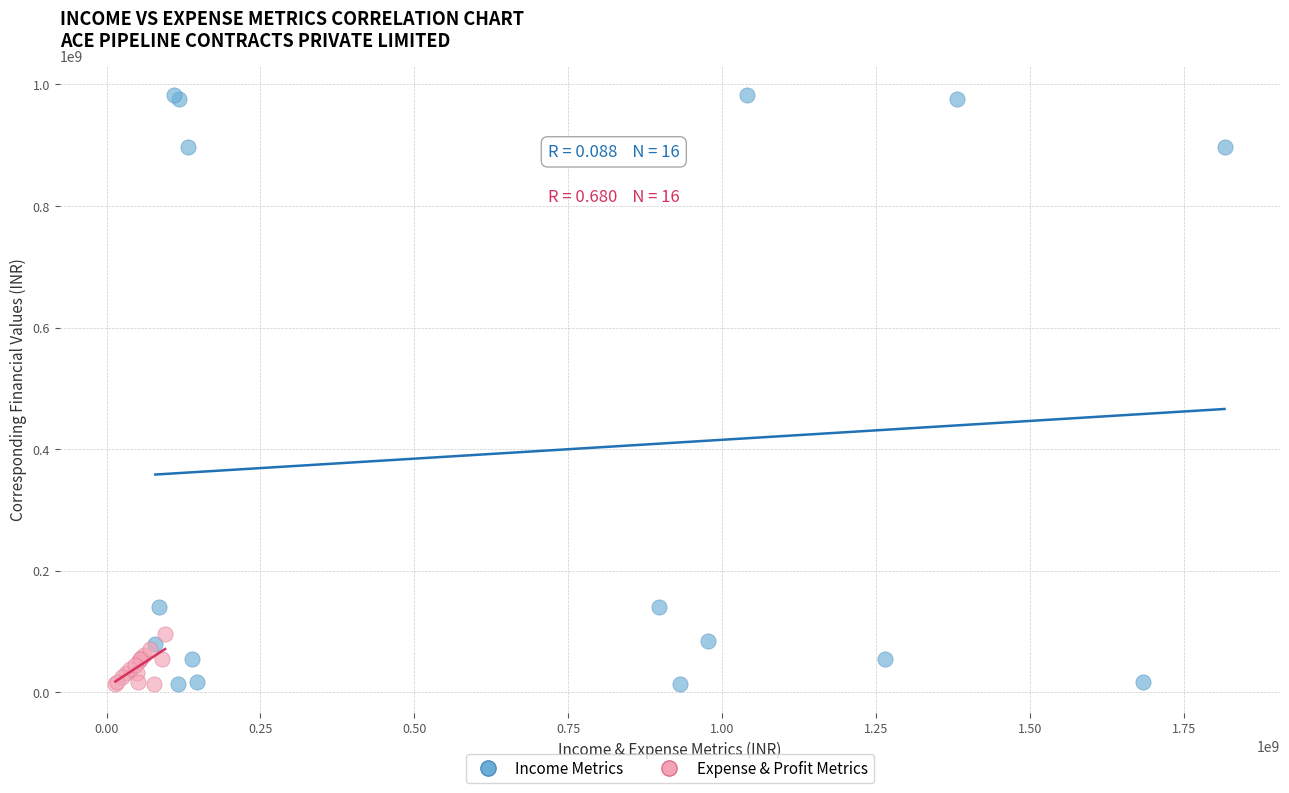

Which series has the widest spread of Y values?

Income Metrics